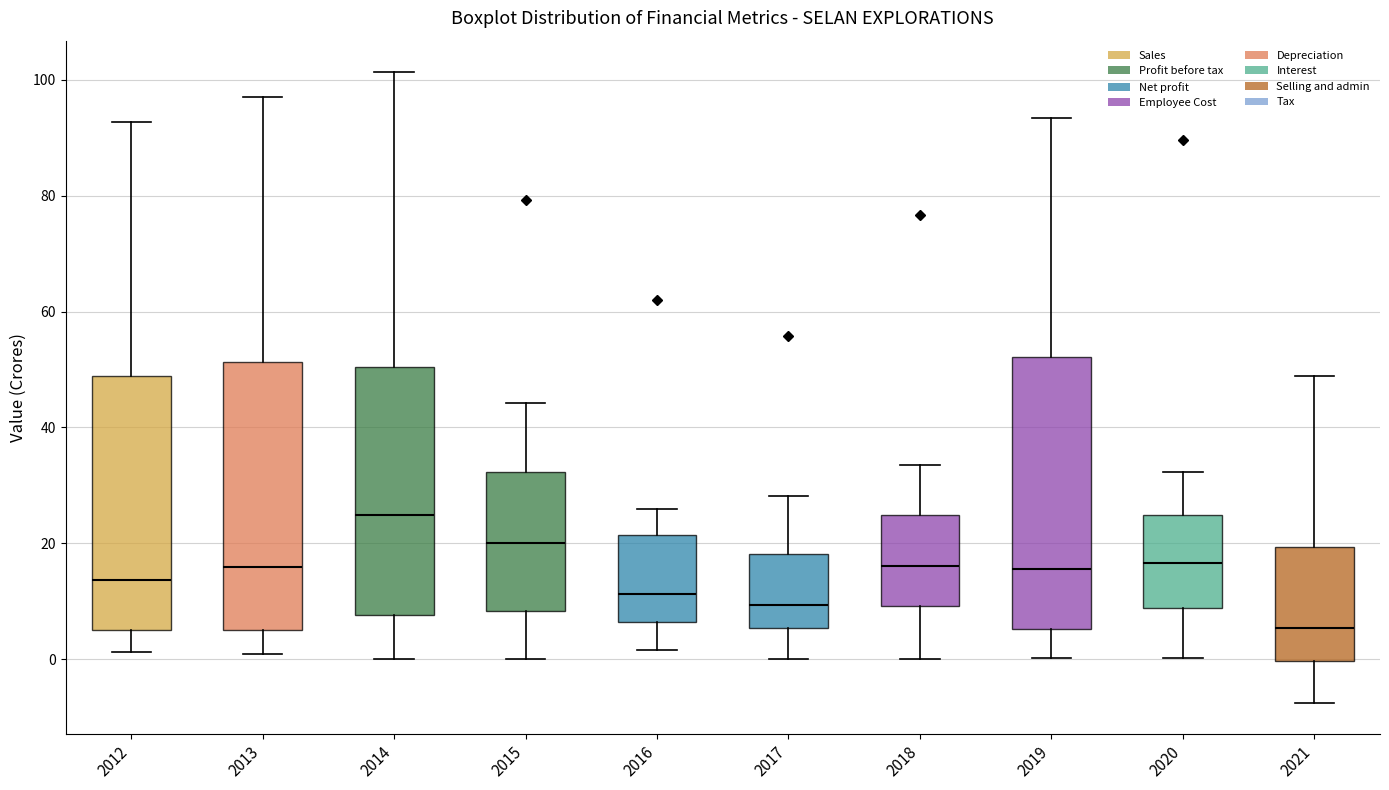

Where is the lower edge of the box at x = 2012 on the y-axis? The values are not printed on the chart, so give them approximately, as read against the axis.

6